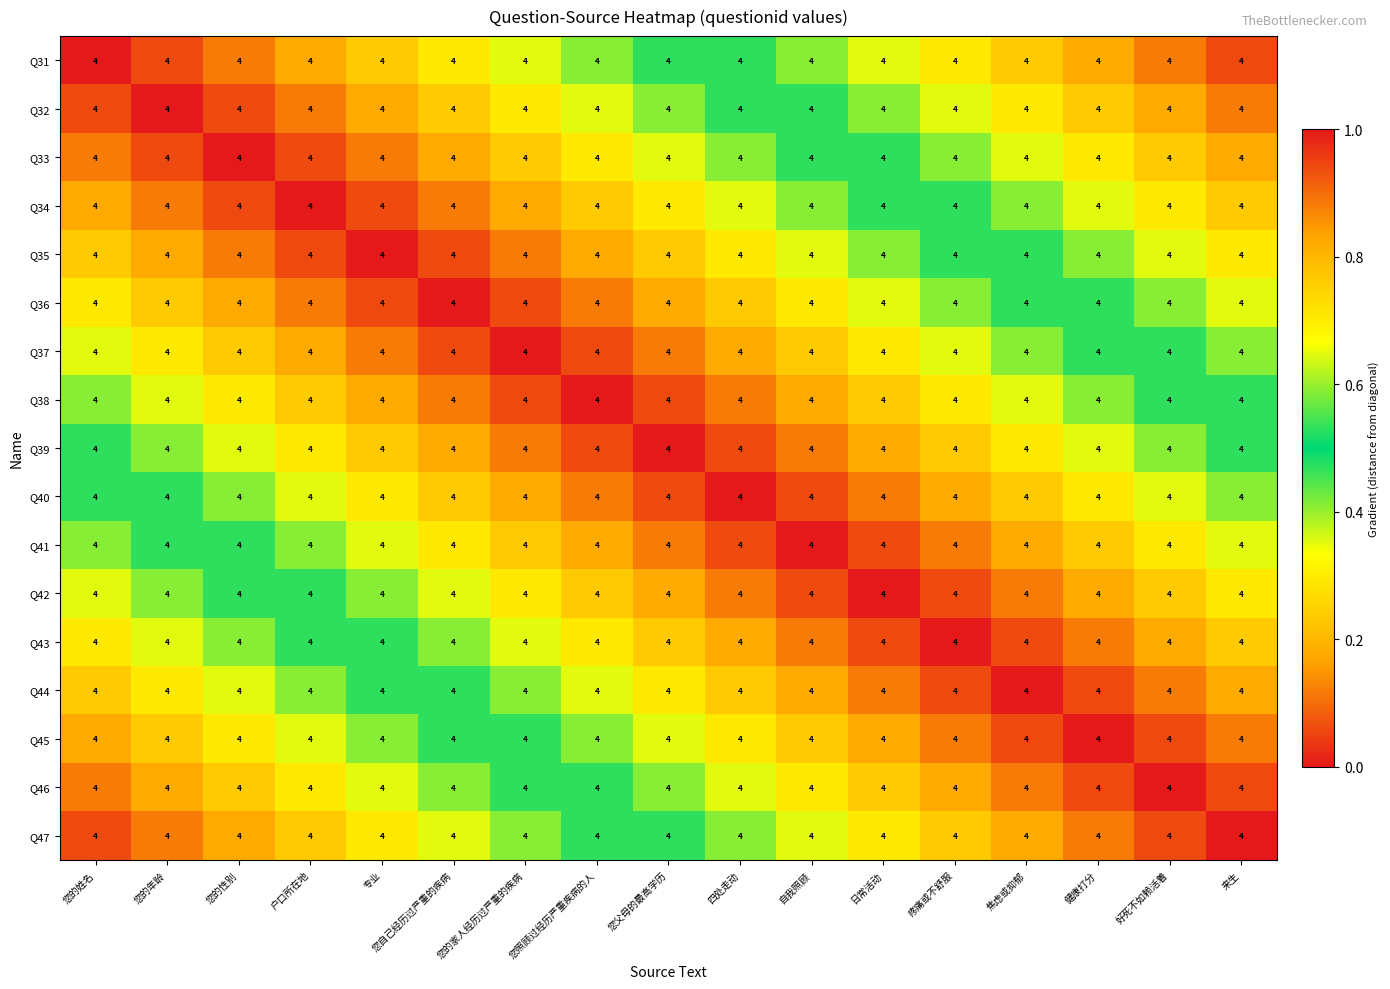

At which category does the chart reach its minimum across all series?

您的姓名